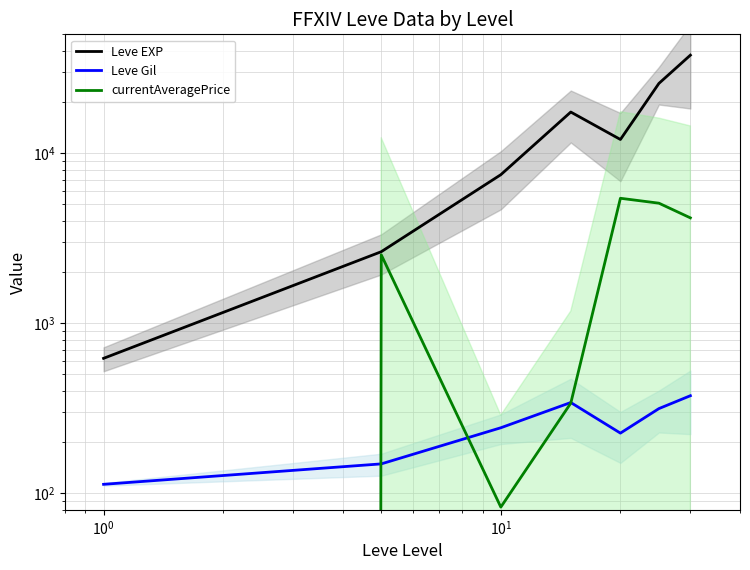

Is it true that Leve Gil equals 52 at $\mathdefault{10^{-2}}$?

False